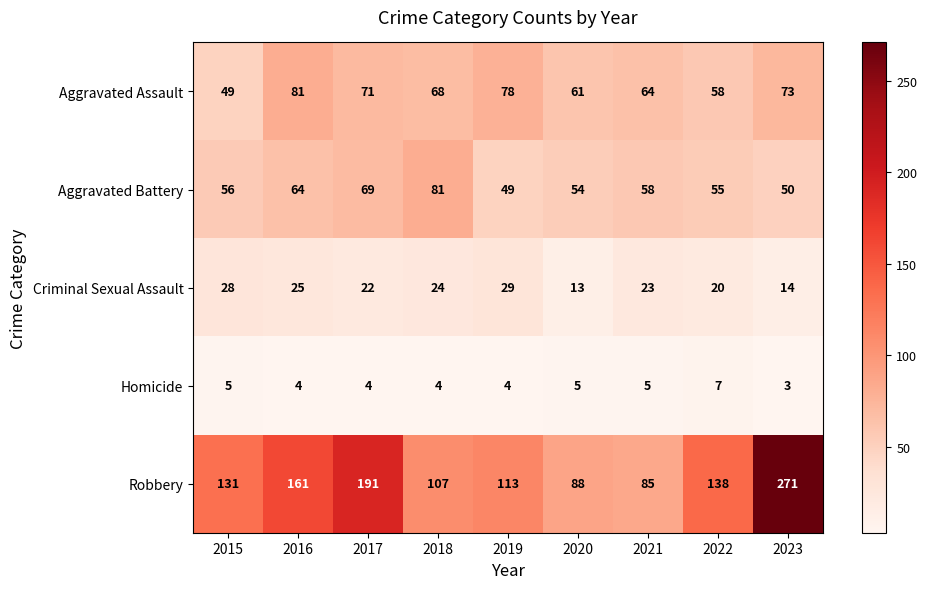

How many data points in Aggravated Battery are less than 56?

4